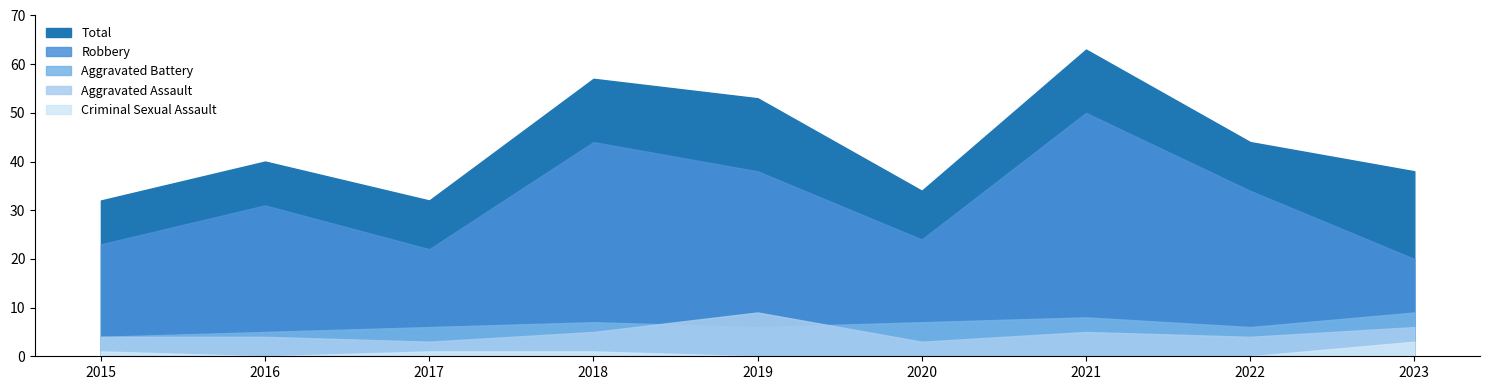

At which label is Total closest to 47?

2022